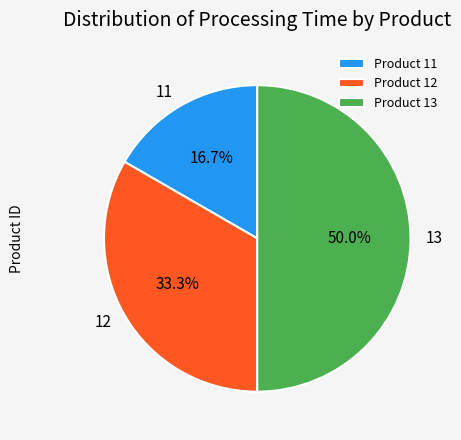

Does Product 12 account for over 50% of the chart?

No